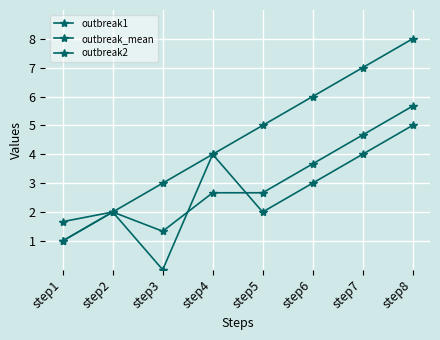

True or false: outbreak2 and outbreak1 cross at least once.

False